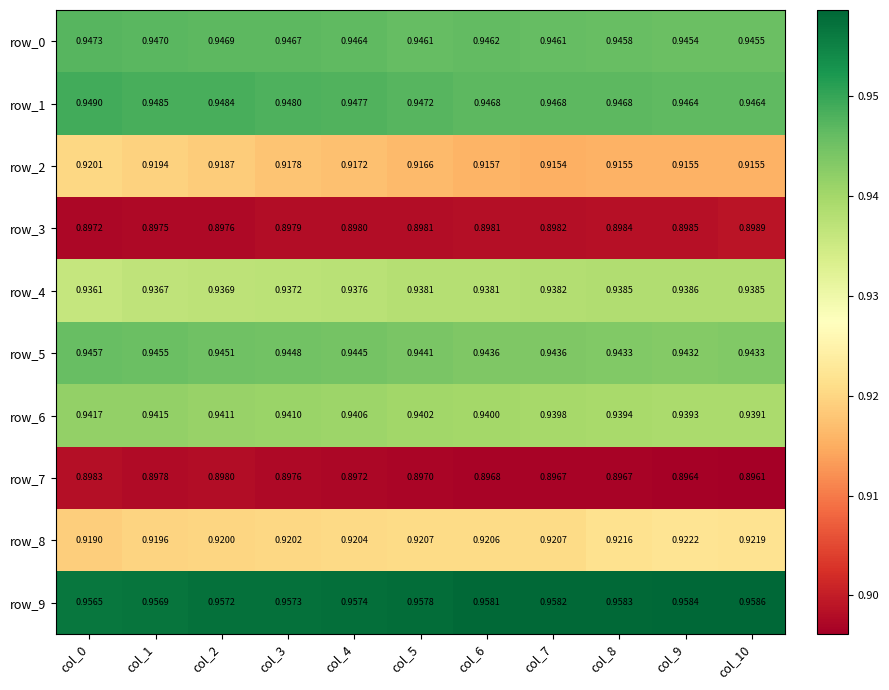

Is the value of row_2 at col_9 greater than the value of row_1 at col_6?

No